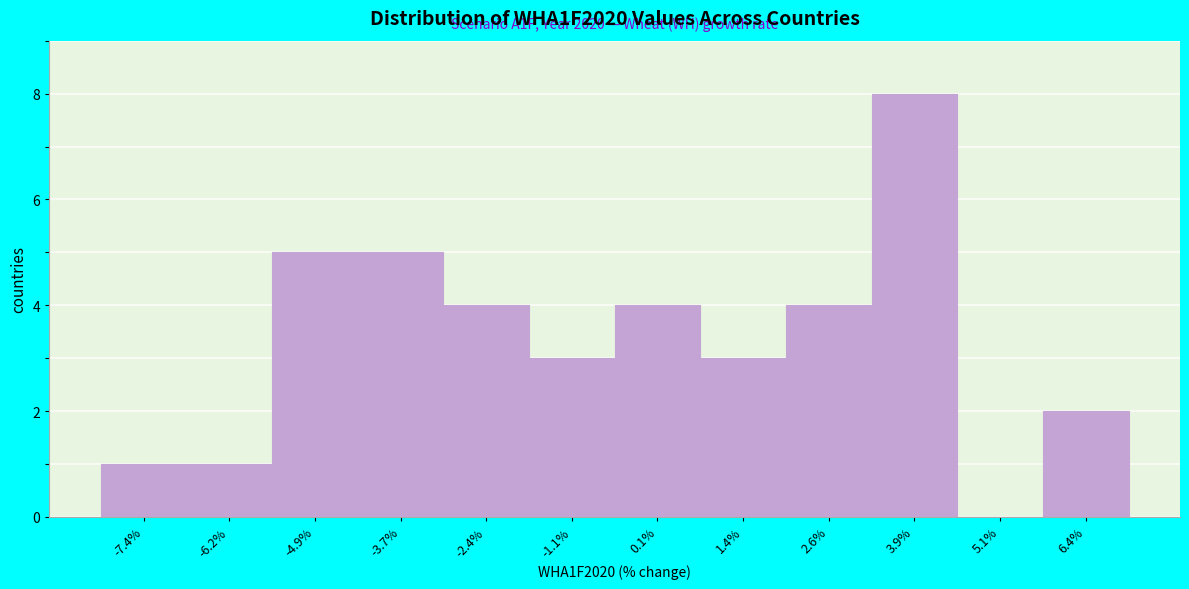

Over which range of the x-axis is the bar tallest?

3.2 to 4.6